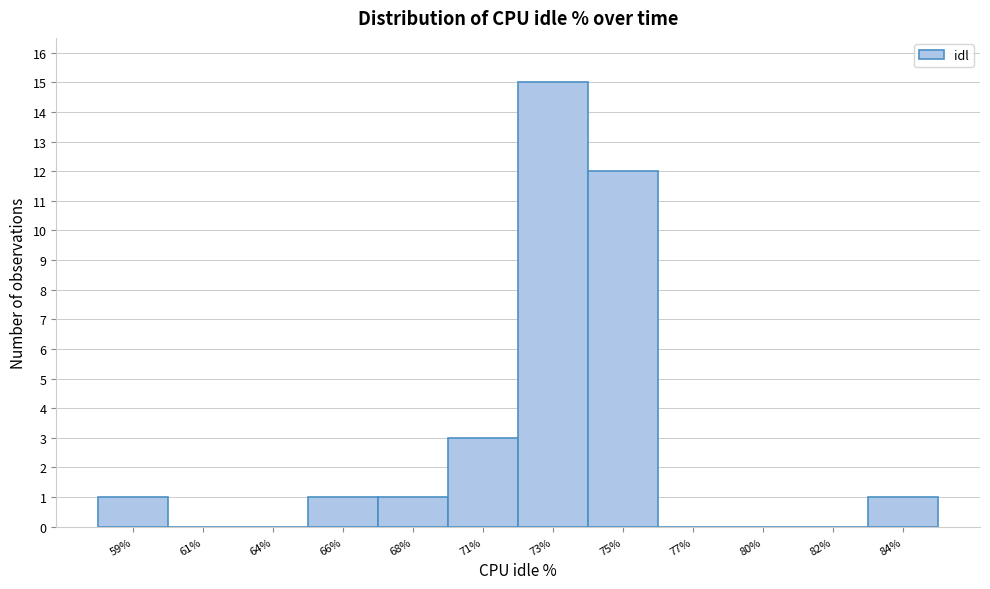

Reading left to right, extract all data points from this chart.

59%=1	61%=0	64%=0	66%=1	68%=1	71%=3	73%=15	75%=12	77%=0	80%=0	82%=0	84%=1